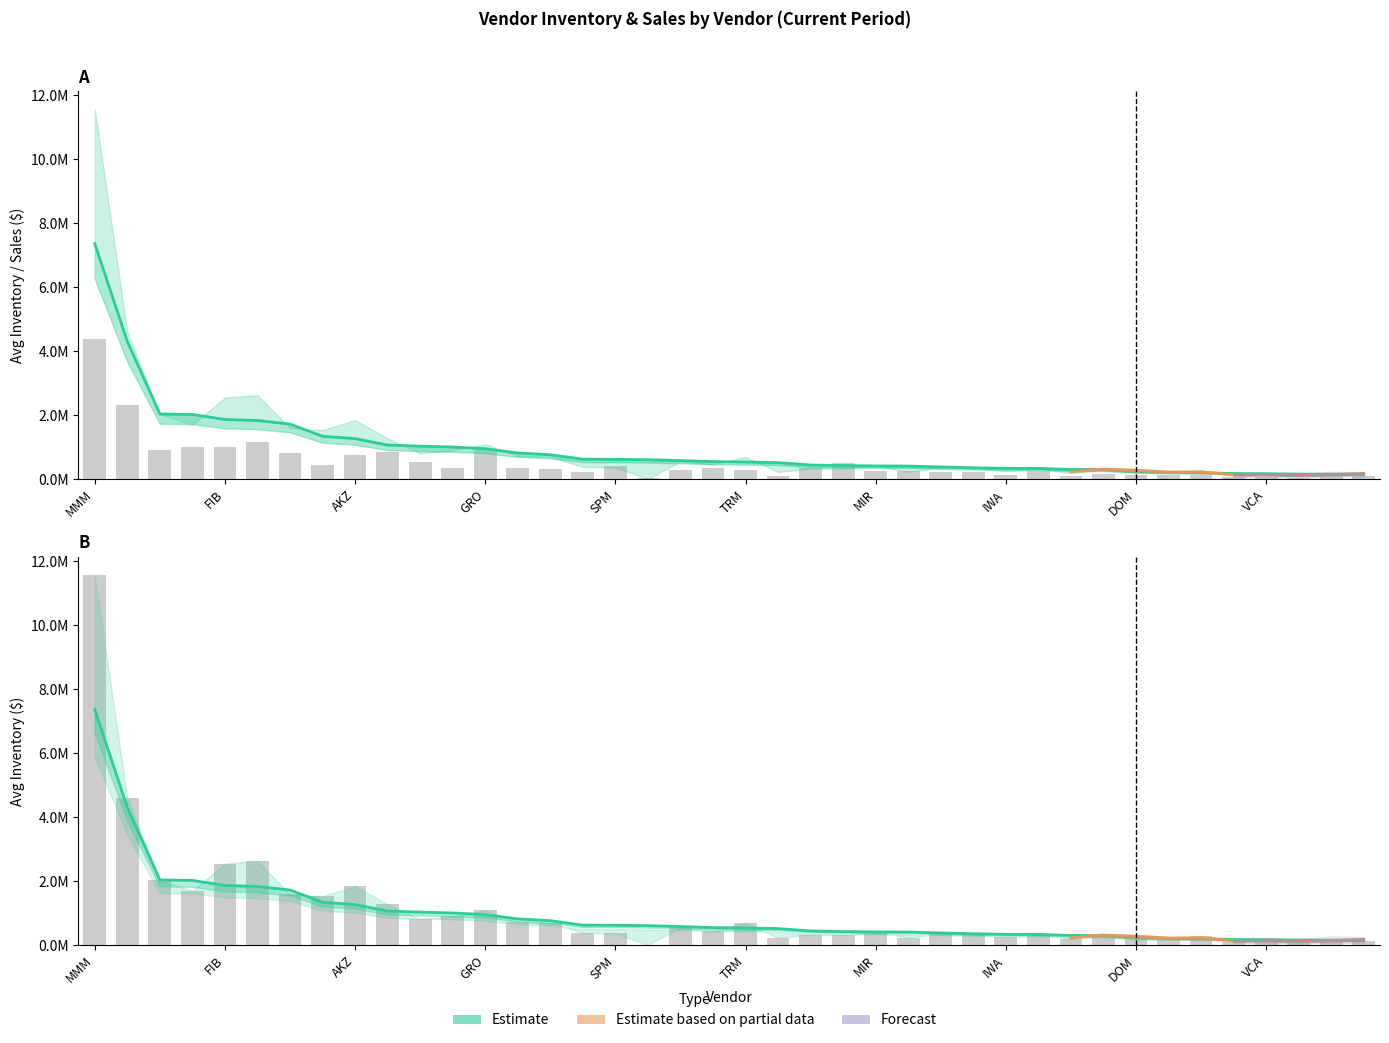

At which label is AvgInventory closest to 3755707?

USC